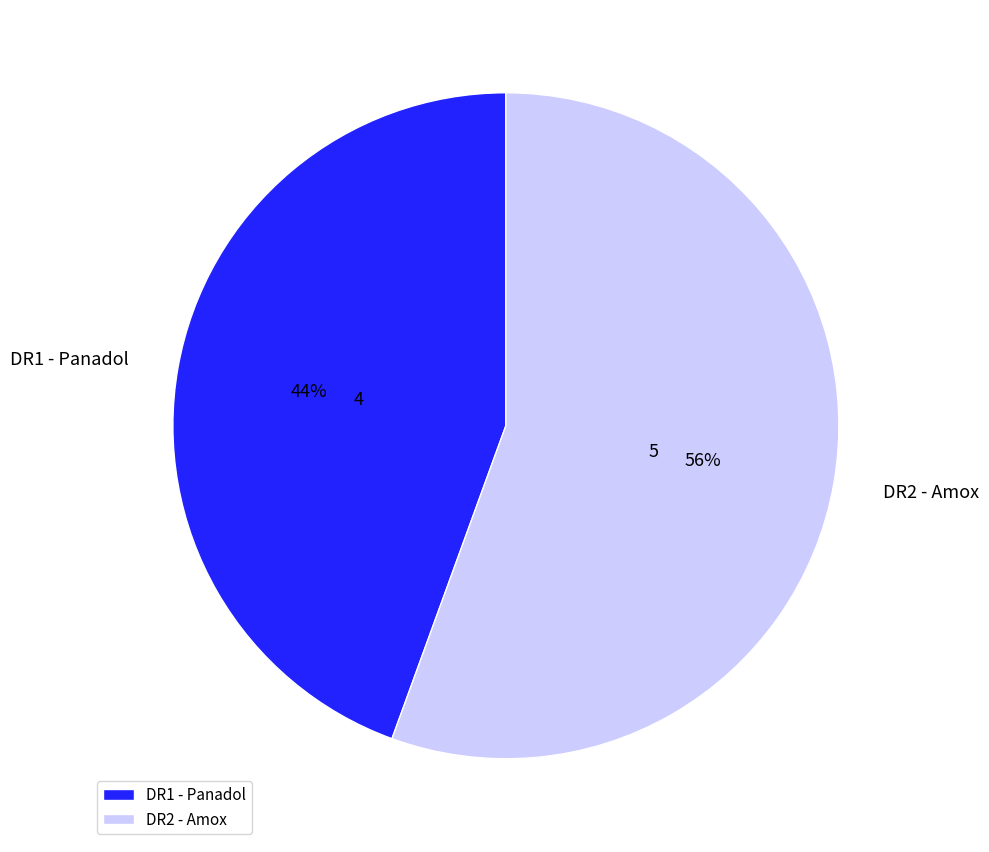

What is the majority slice?

DR2 - Amox